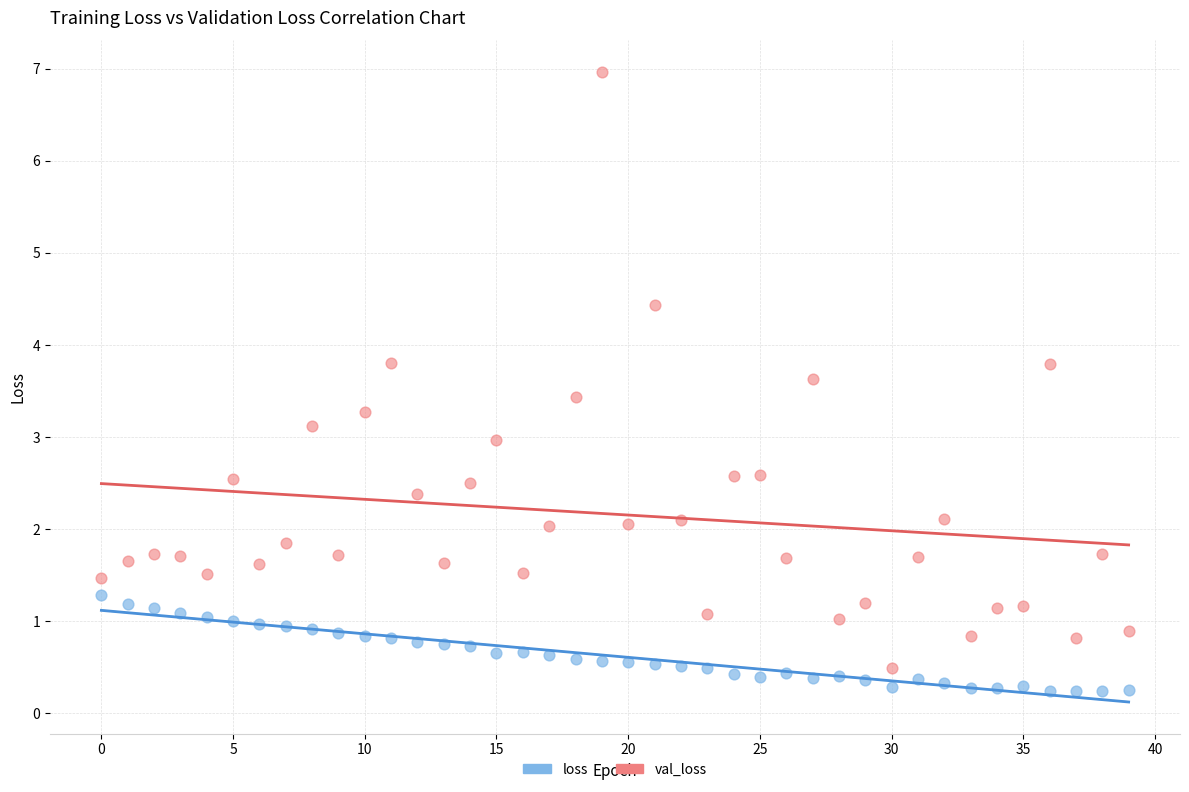

Across all data points, what is the range of Y values (max minus min)?

6.7